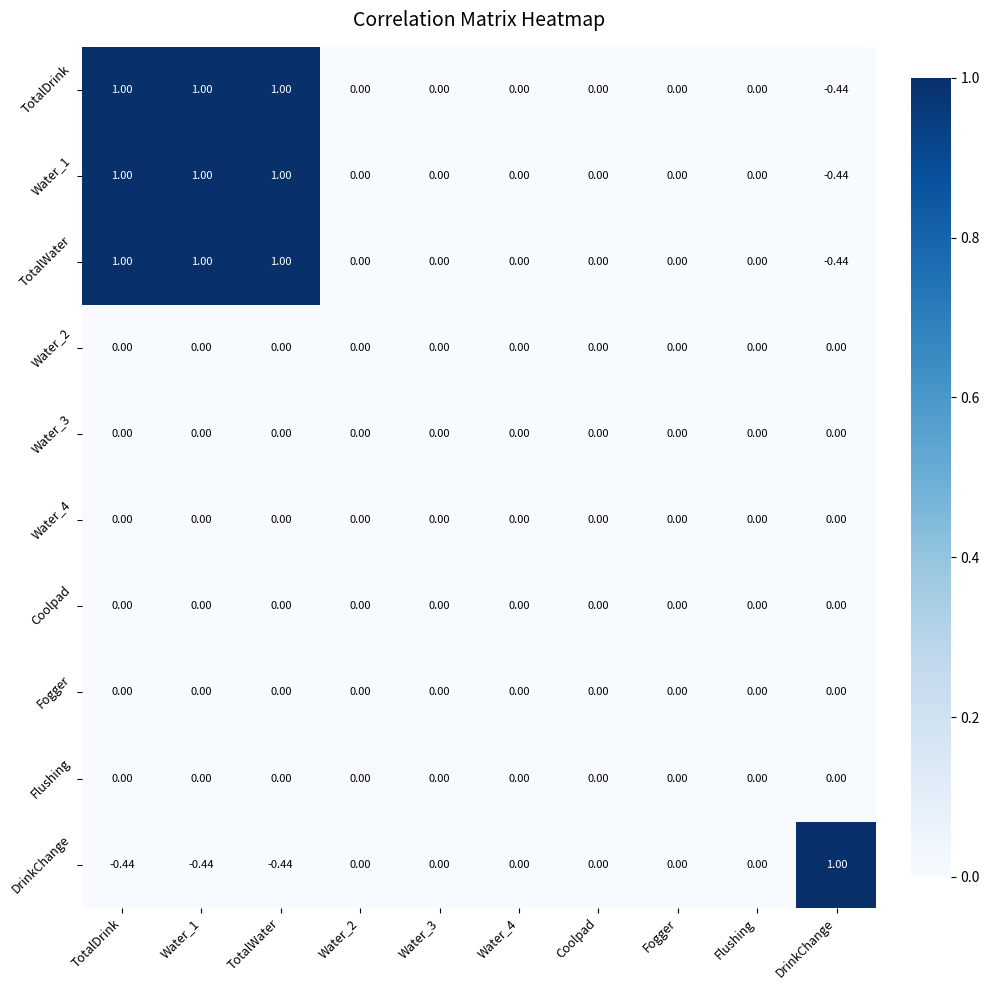

Between Coolpad and DrinkChange, which series saw the biggest shift?

DrinkChange